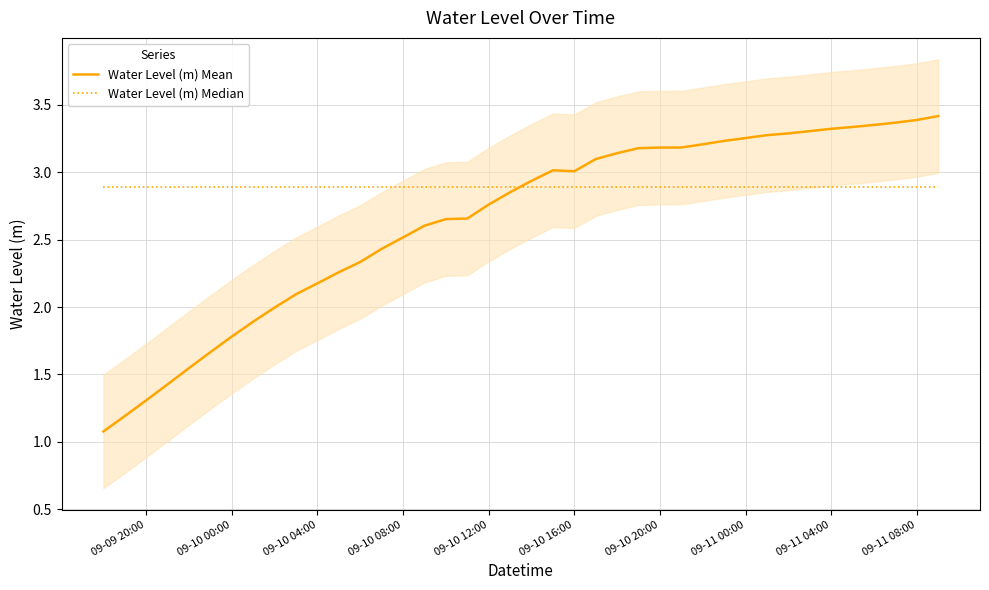

What is the difference between the maximum and minimum values in the Water Level (m) Mean series?

2.3